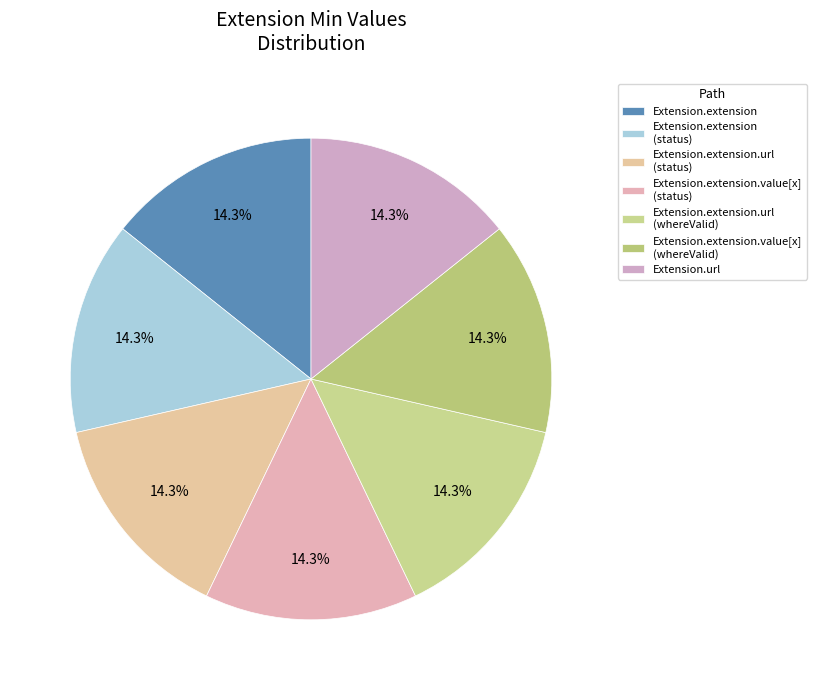

What is the largest slice in the pie chart?

Extension.extension